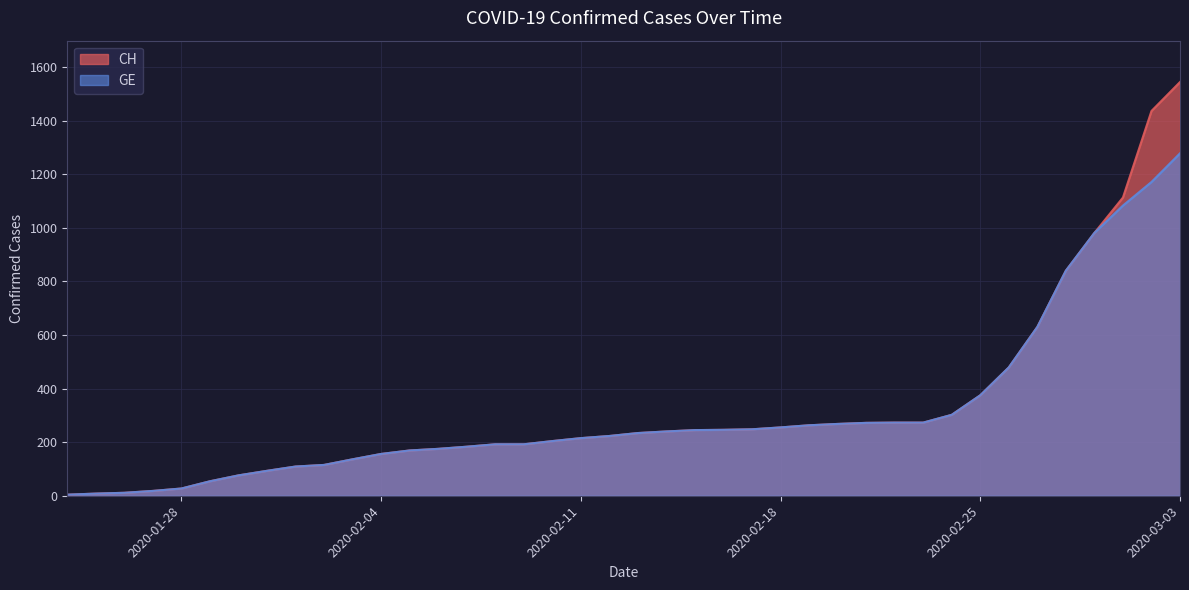

At how many categories does at least one series exceed 1284?

2